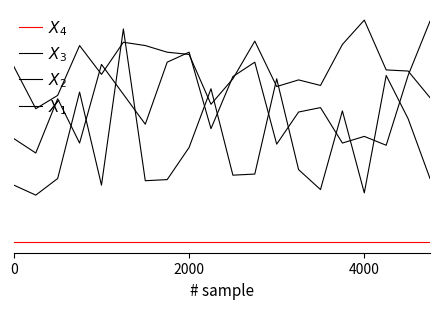

In $X_3$, how many points are lower than both neighbors (excluding endpoints)?

6